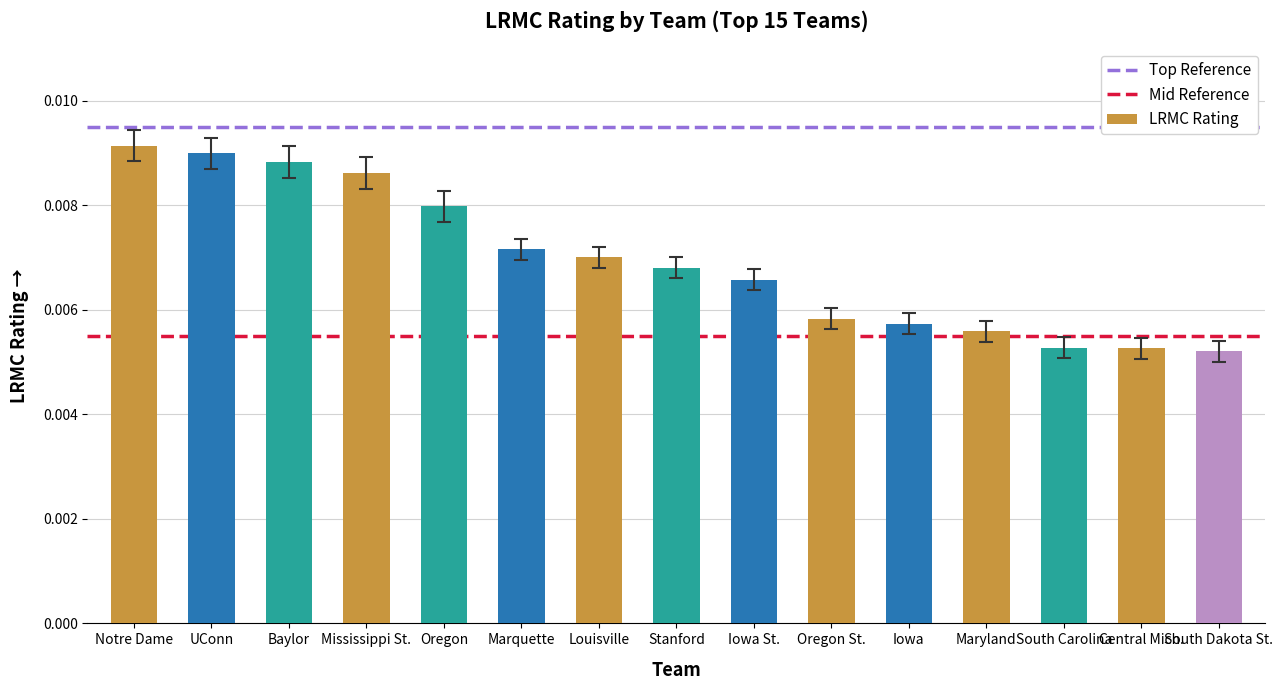

Which has a higher value, Stanford or Central Mich.?

Stanford